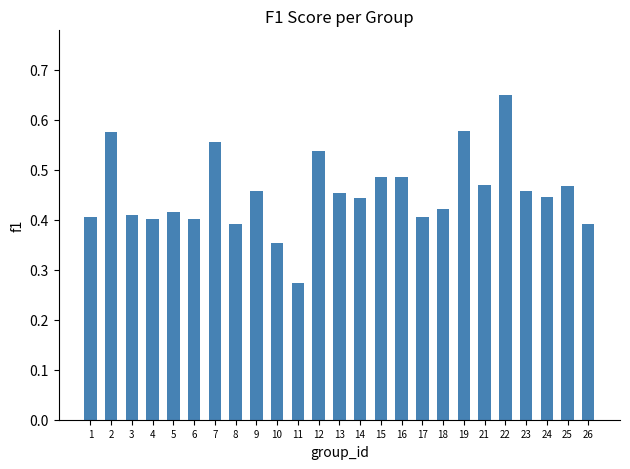

At which label is the value closest to 0?

11